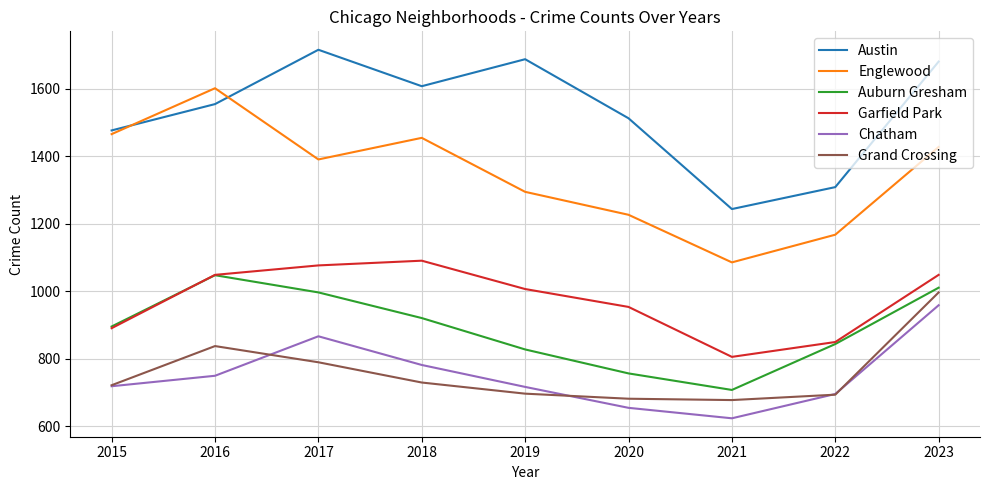

What is the difference between the maximum and second lowest values in the Austin series?

407